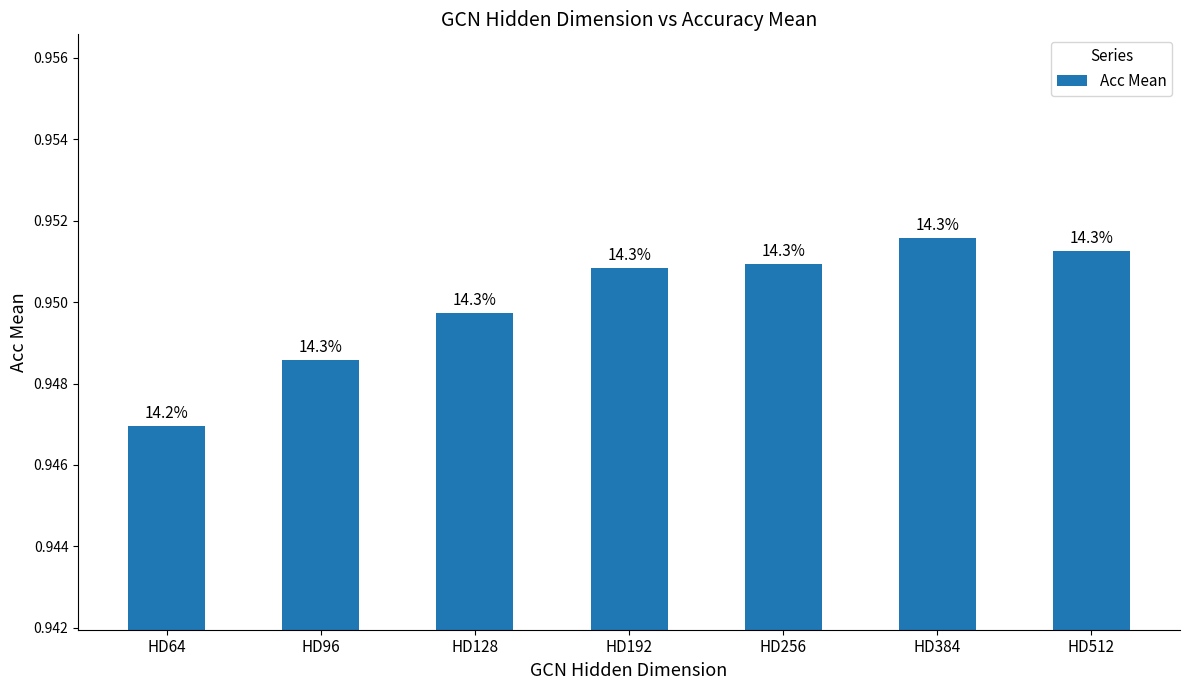

How many bars are there in total?

7